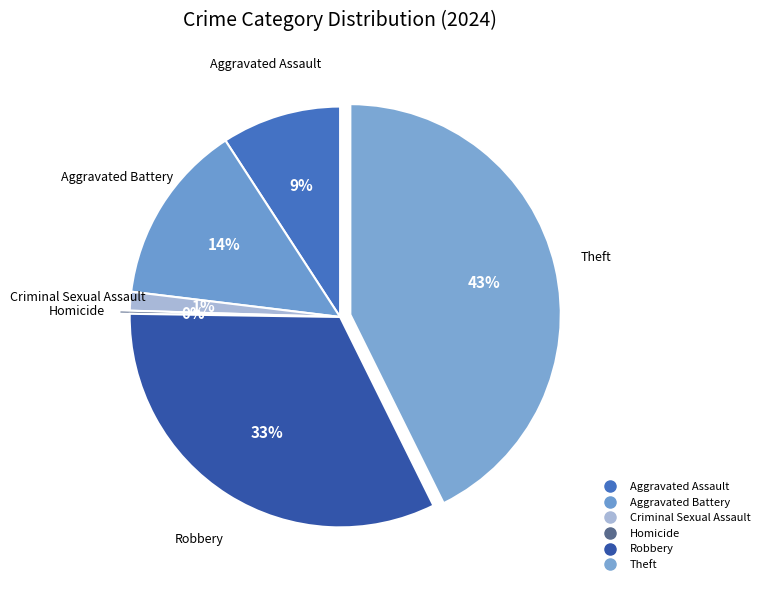

The Aggravated Battery slice represents 14% of the pie. True or false?

True